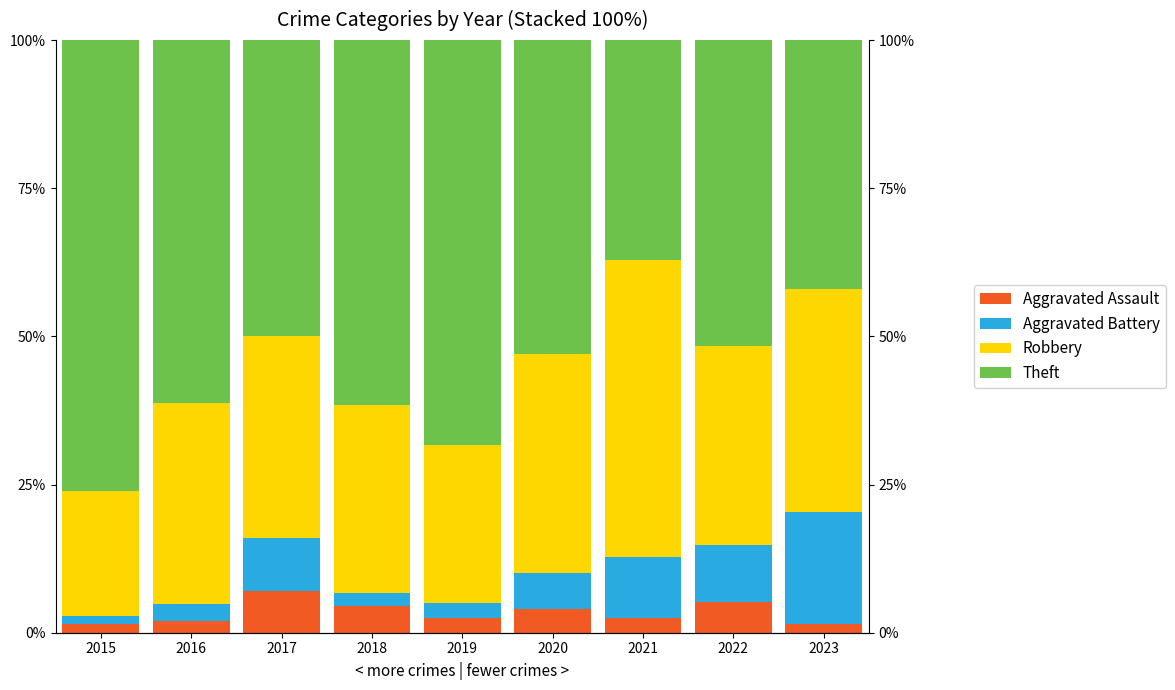

At which category is the sum across all series the highest?

2015